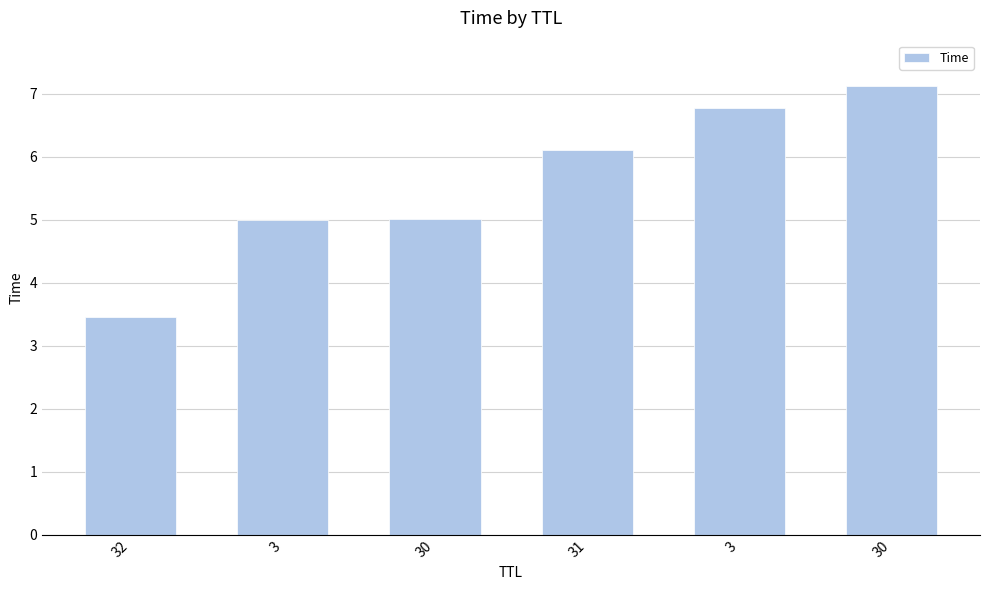

What is the approximate value at 30?

5.0